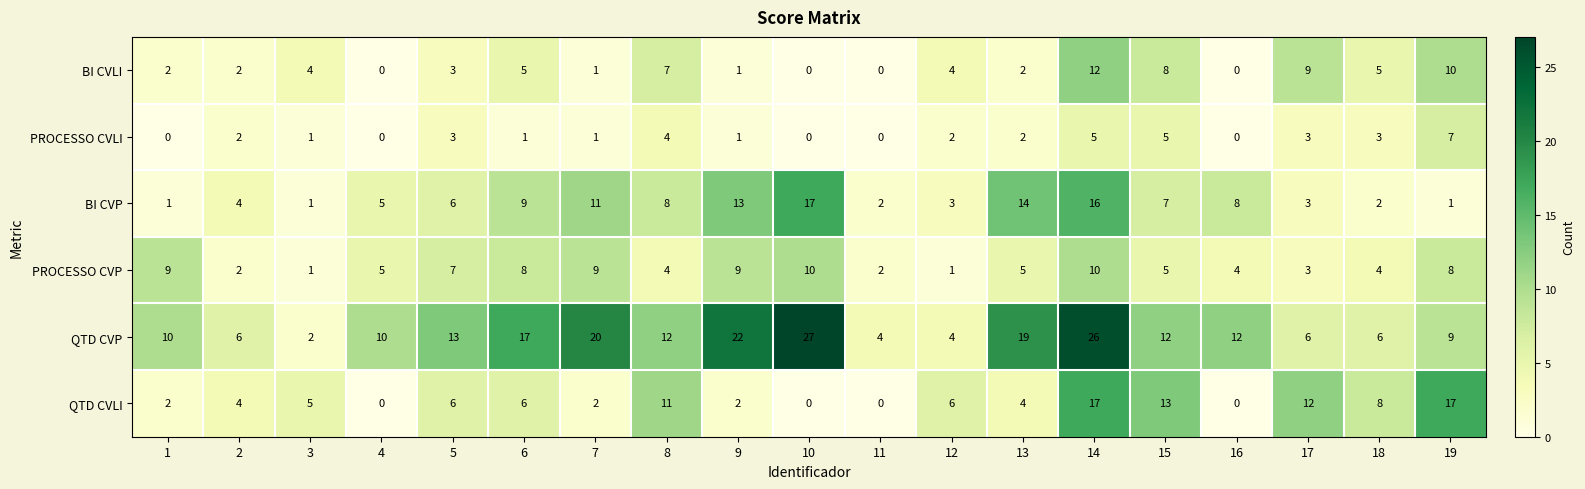

What is the difference between the second highest and minimum values in the BI CVP series?

15